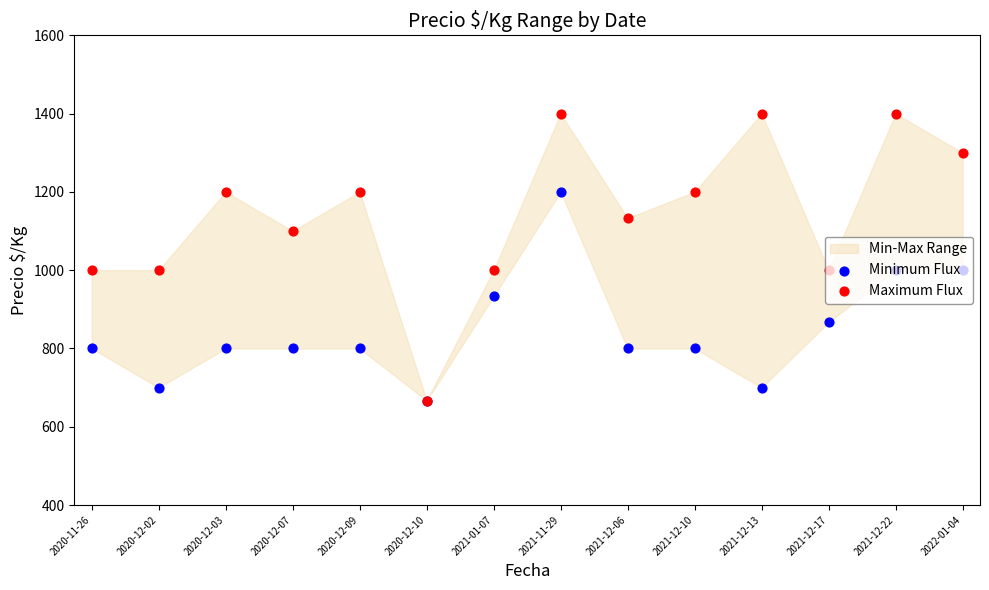

What are all the series names shown in the legend?

Minimum Flux, Maximum Flux